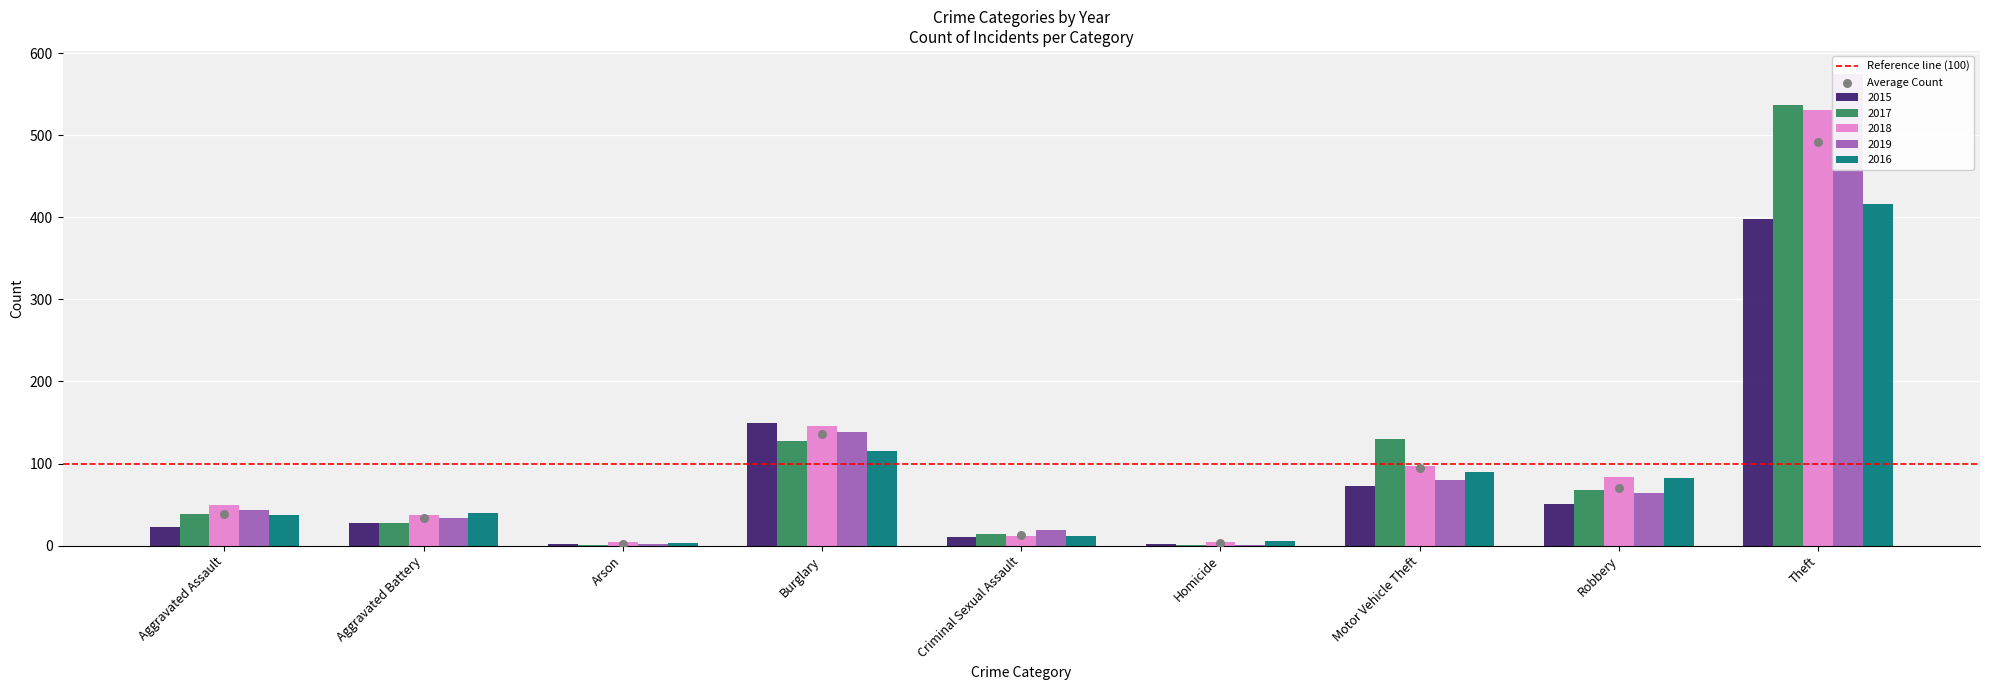

What is the total value across all series at Theft?

2456